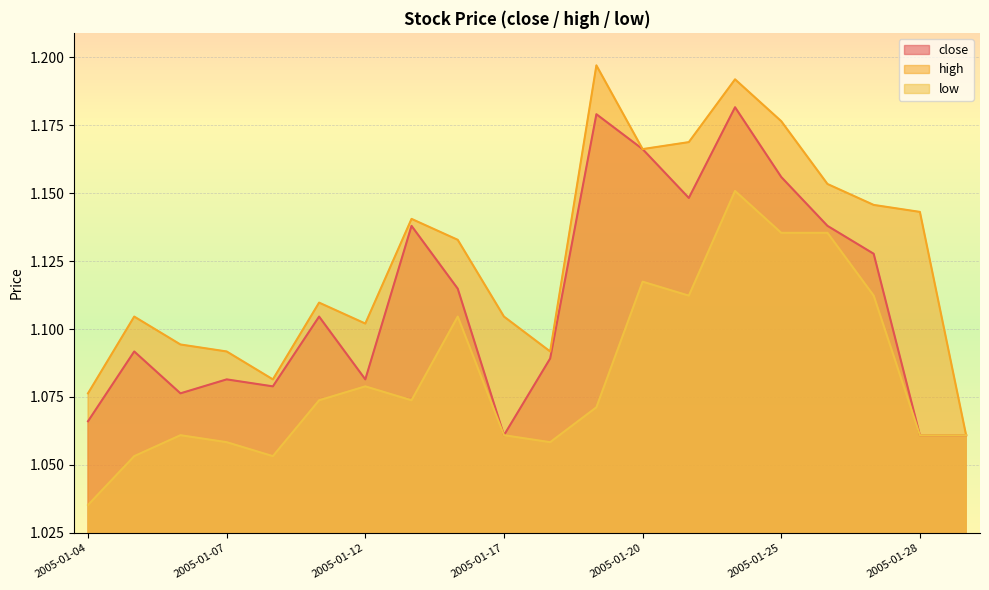

Which has a higher value, 2005-01-12 or 2005-01-26?

2005-01-26